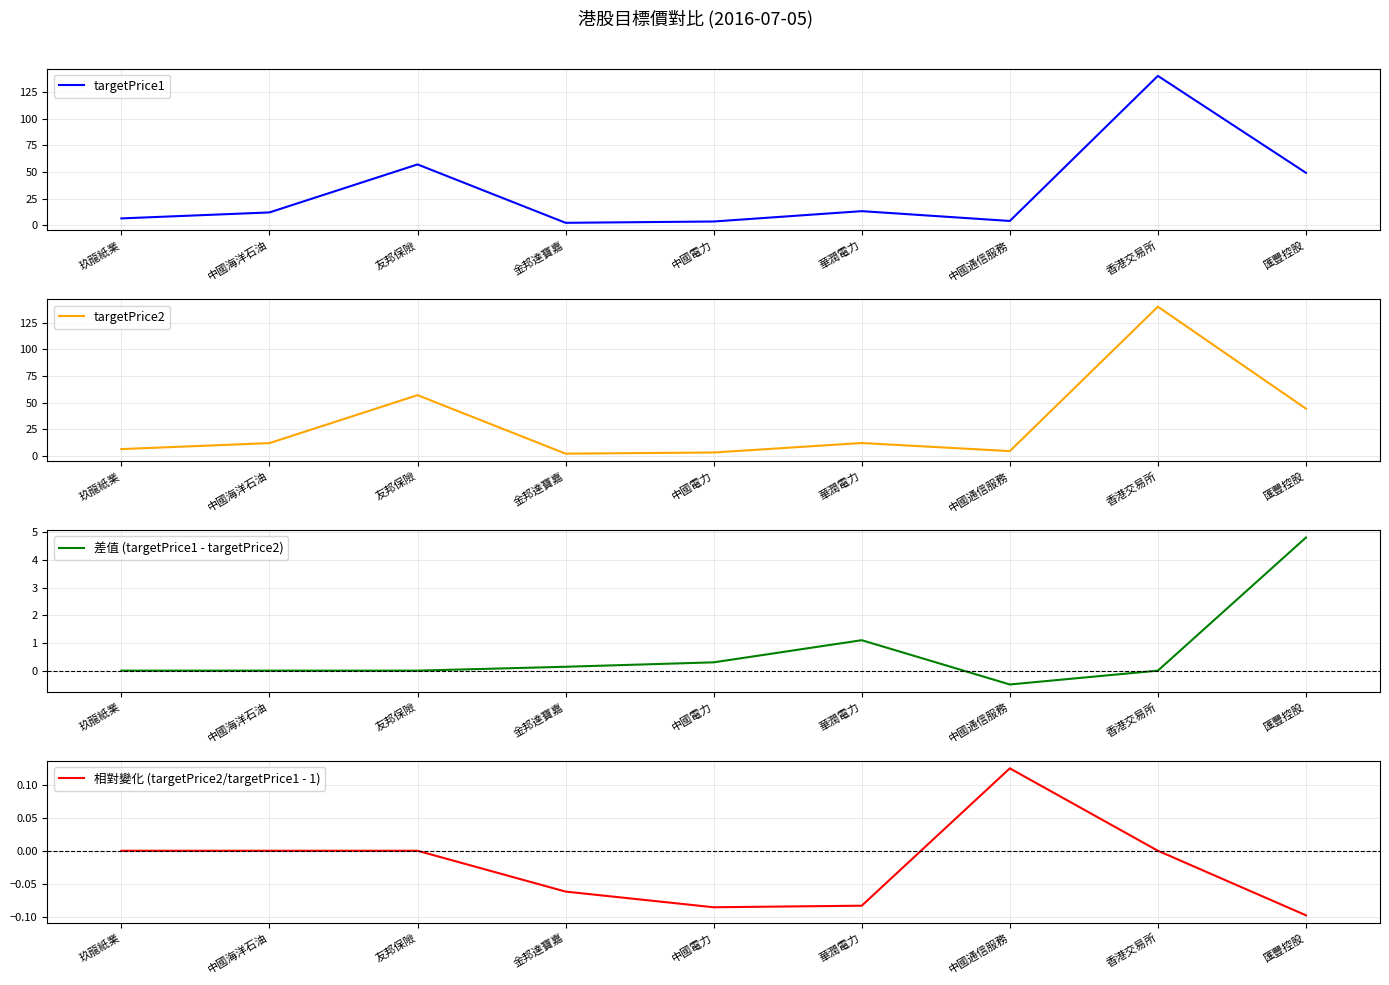

List the series in order of their peak value, highest first.

targetPrice1, targetPrice2, 差值 (targetPrice1 - targetPrice2), 相對變化 (targetPrice2/targetPrice1 - 1)